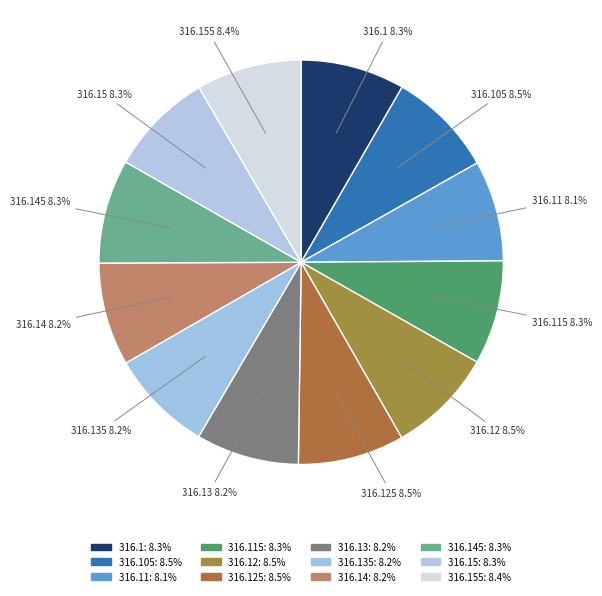

Which category has the smallest portion of the pie?

316.11